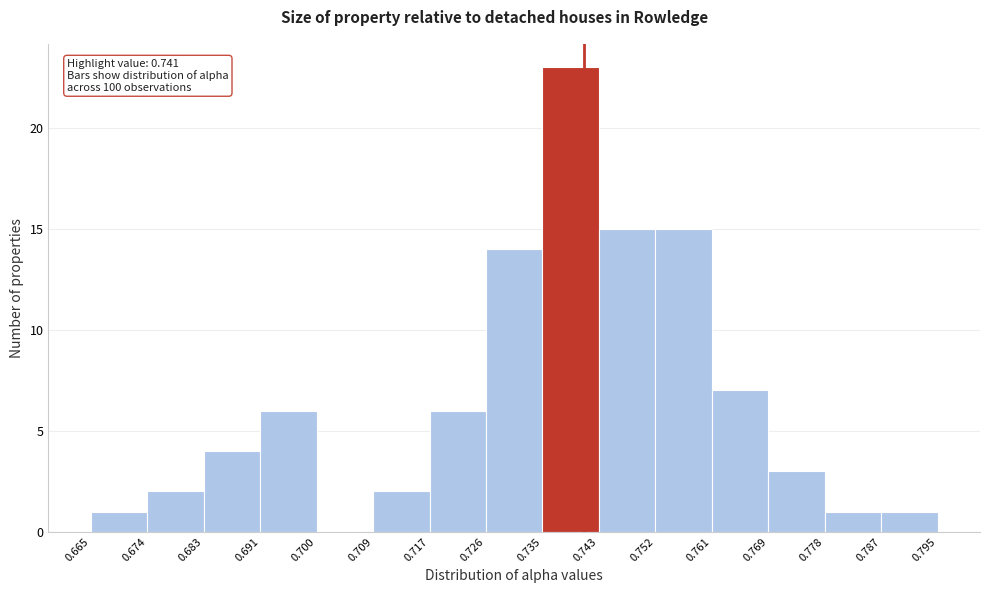

Over which range of the x-axis is the bar tallest?

0.735 to 0.743